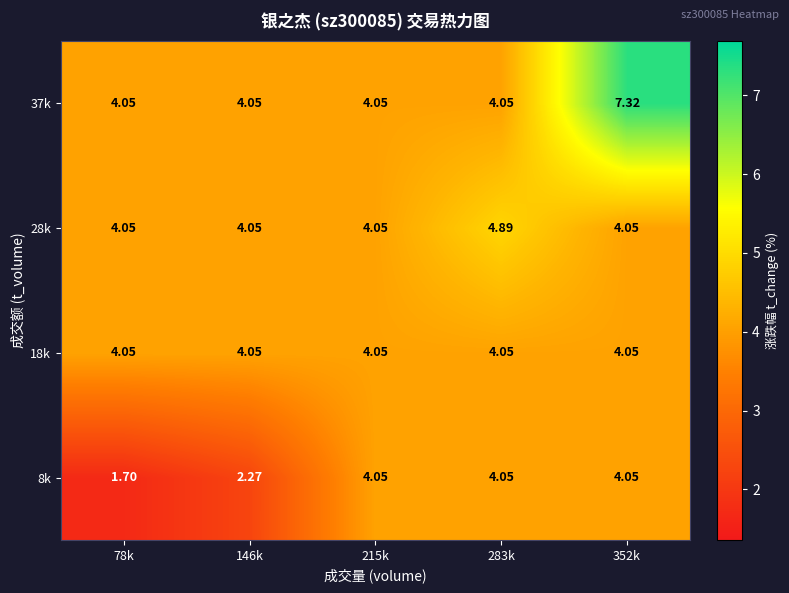

At which category does the chart reach its peak across all series?

352k